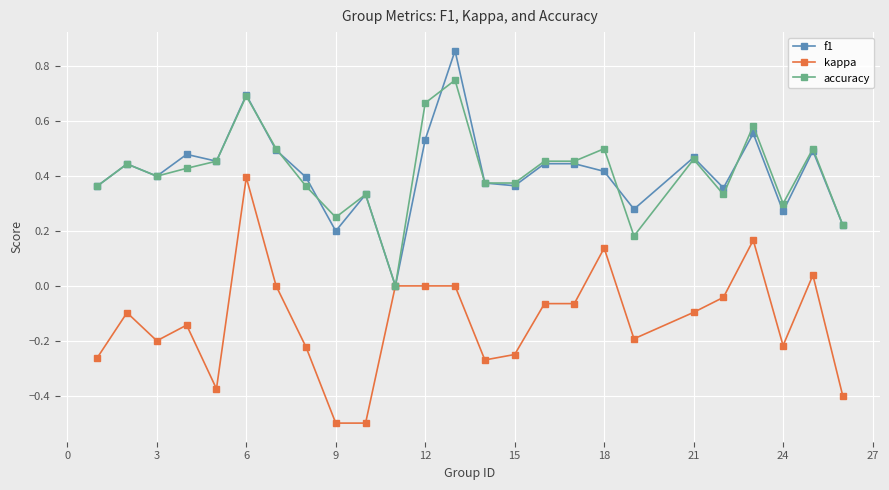

How many lines are shown in the chart?

3